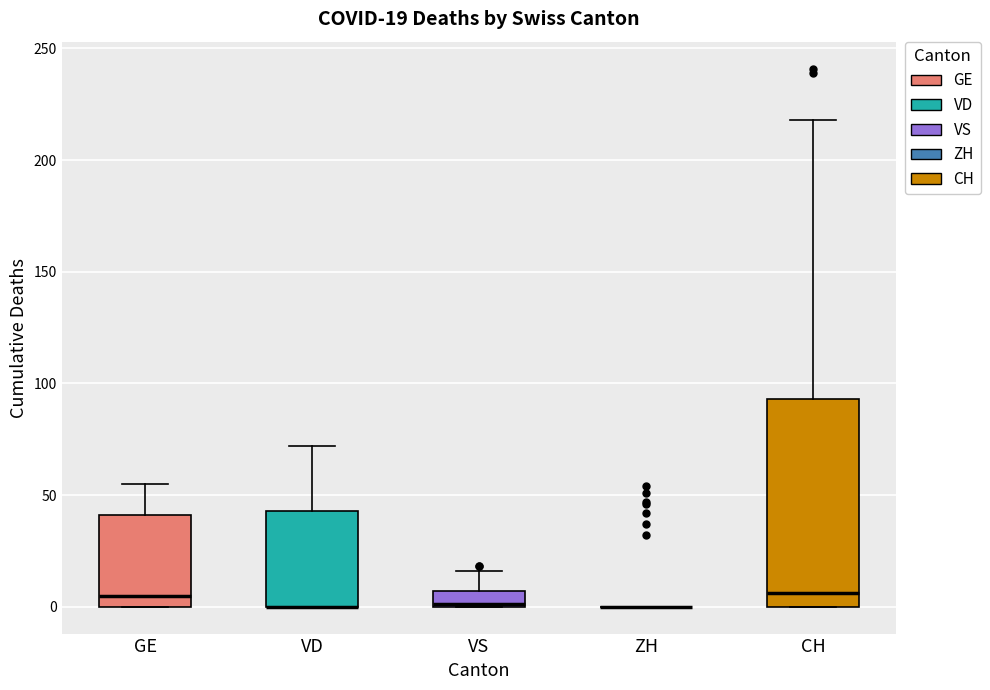

Which box is the tallest, from its lower edge to its upper edge?

CH